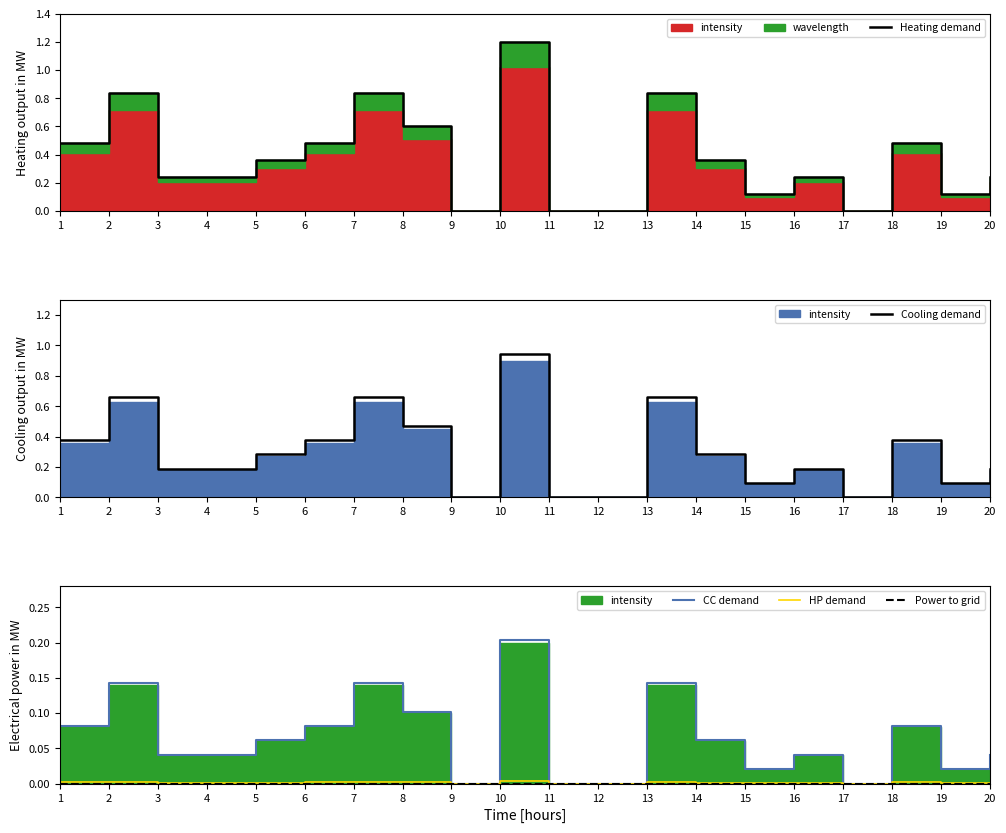

At which category does the chart reach its minimum across all series?

9